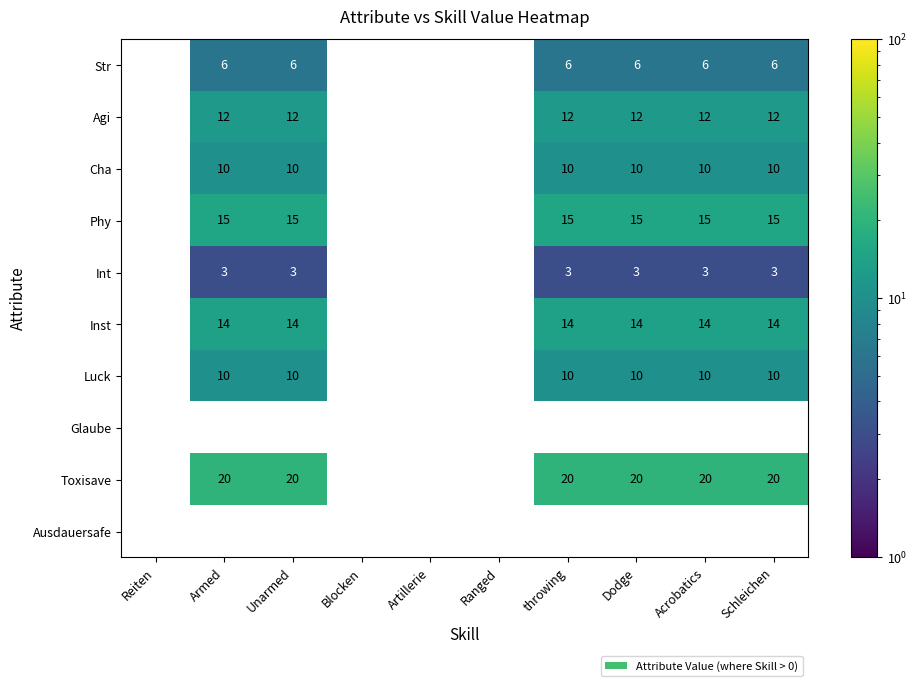

What is the difference between the highest and lowest values at Acrobatics?

17.0